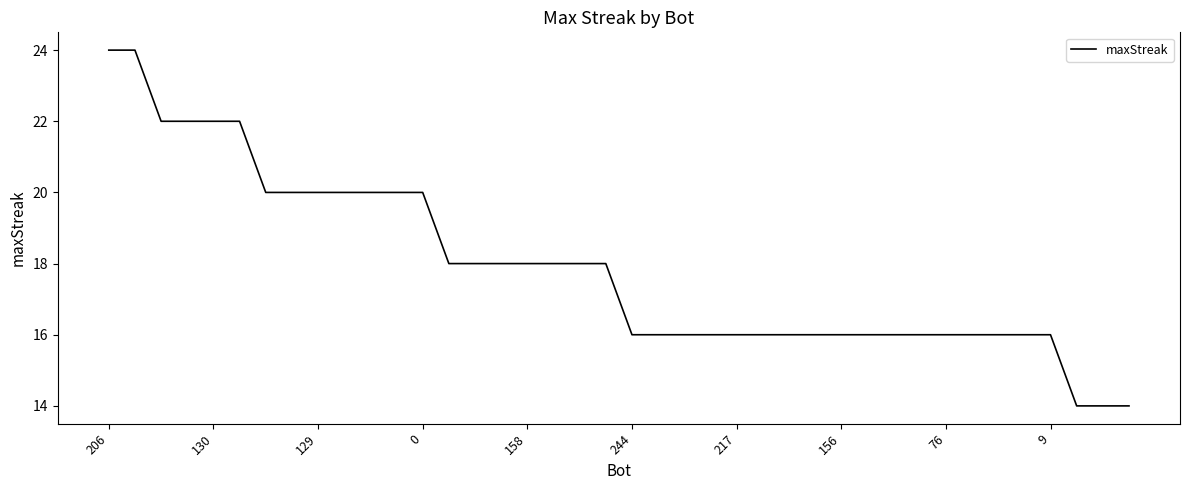

Reading left to right, transcribe all the data shown in this chart.

24	24	22	22	22	22	20	20	20	20	20	20	20	18	18	18	18	18	18	18	16	16	16	16	16	16	16	16	16	16	16	16	16	16	16	16	16	14	14	14